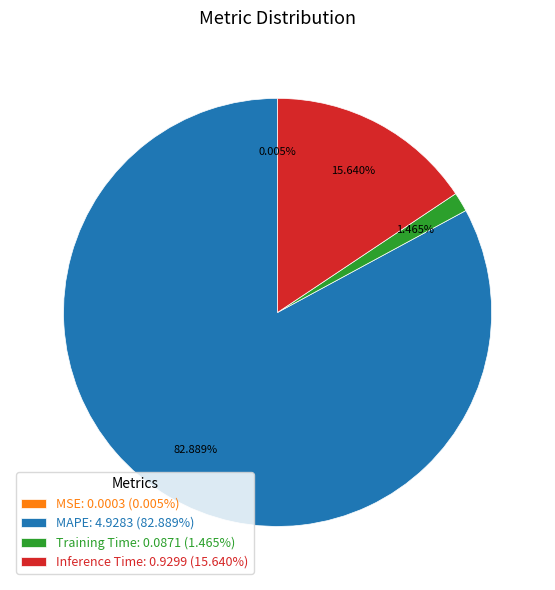

What percentage do Training Time and Inference Time together represent?

17.1%